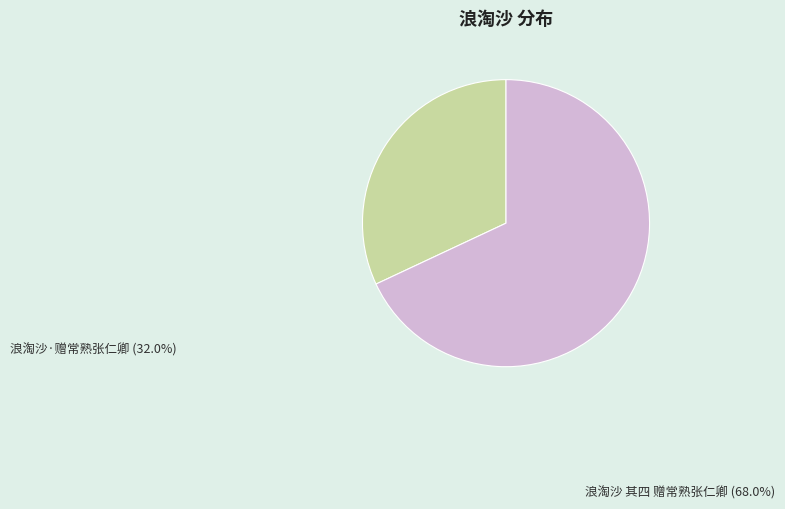

True or false: 浪淘沙 其四 赠常熟张仁卿 accounts for 68% of the total.

True